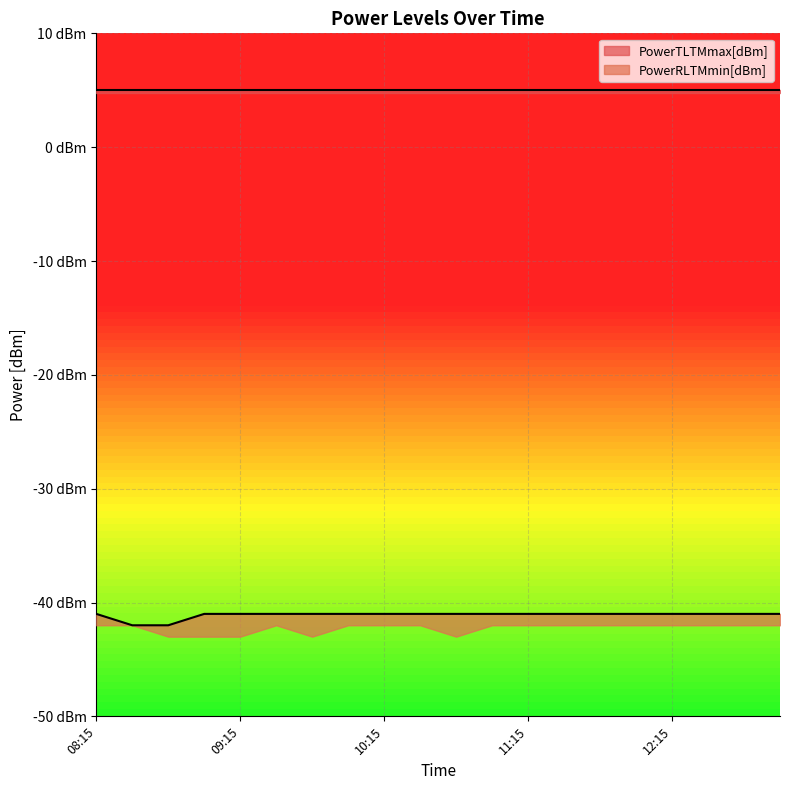

At which label is PowerTLTMmin[dBm] closest to 4?

08:15